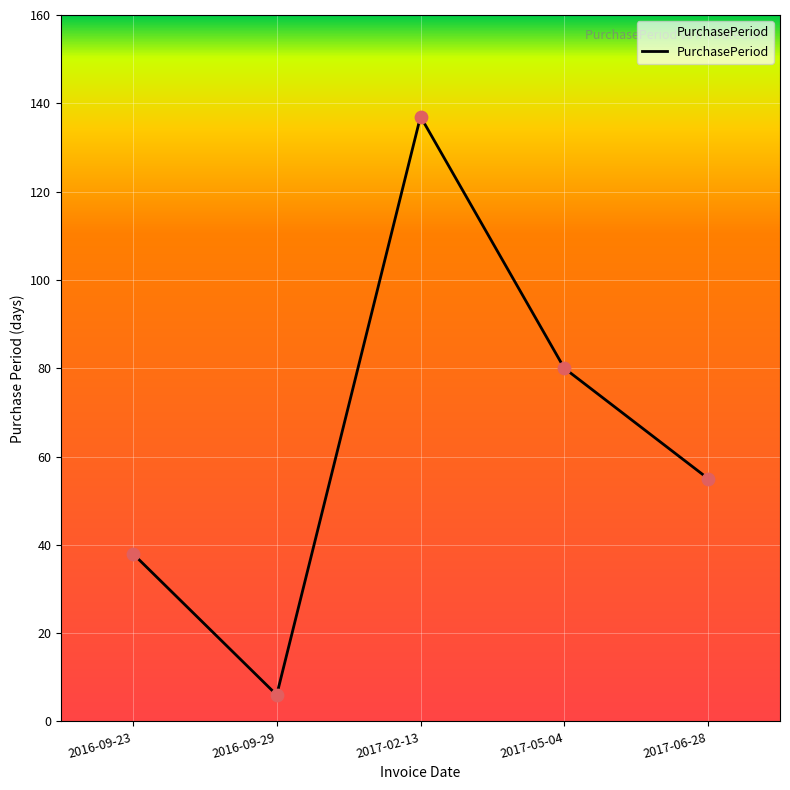

What is the change in value from 2016-09-23 to 2017-02-13?

+99